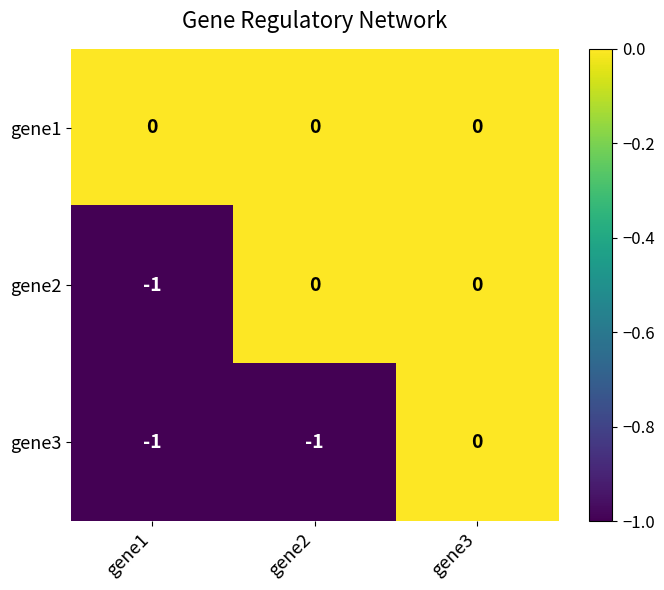

What is the total value across all series at gene1?

-2